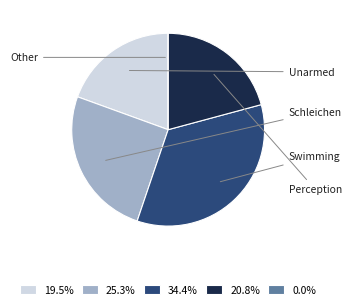

Does 20.8% represent more than half of the total?

No